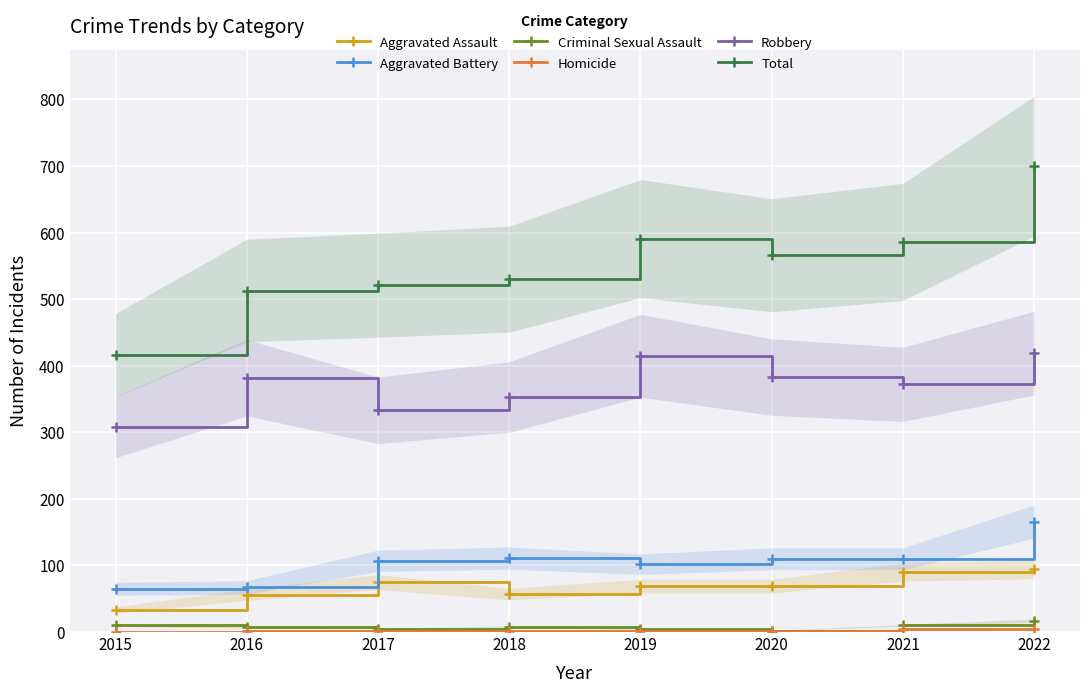

Which category has the lowest value across all series?

2015